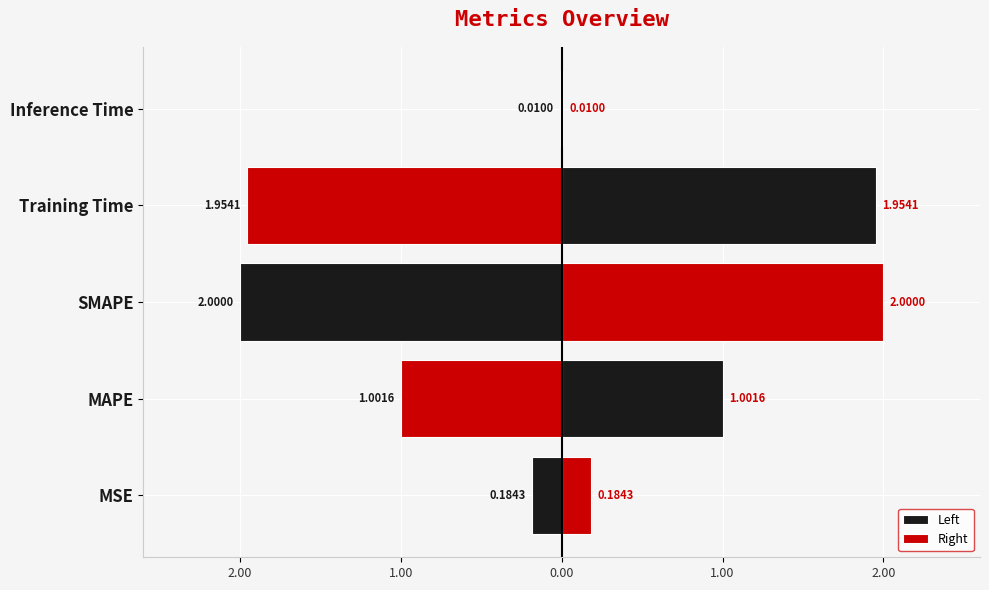

How many series are shown in this chart?

2